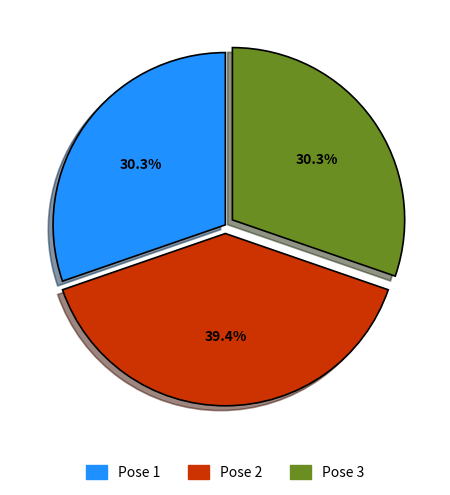

Is it true that Pose 2 is 54% of the pie?

False